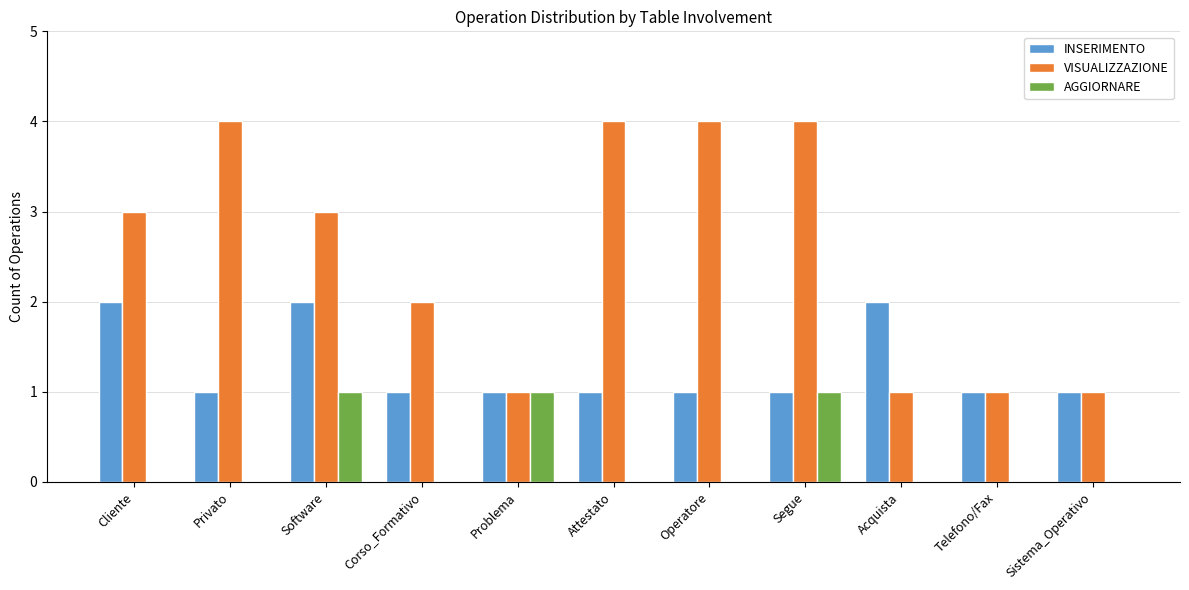

How many AGGIORNARE values are between 0 and 1?

11